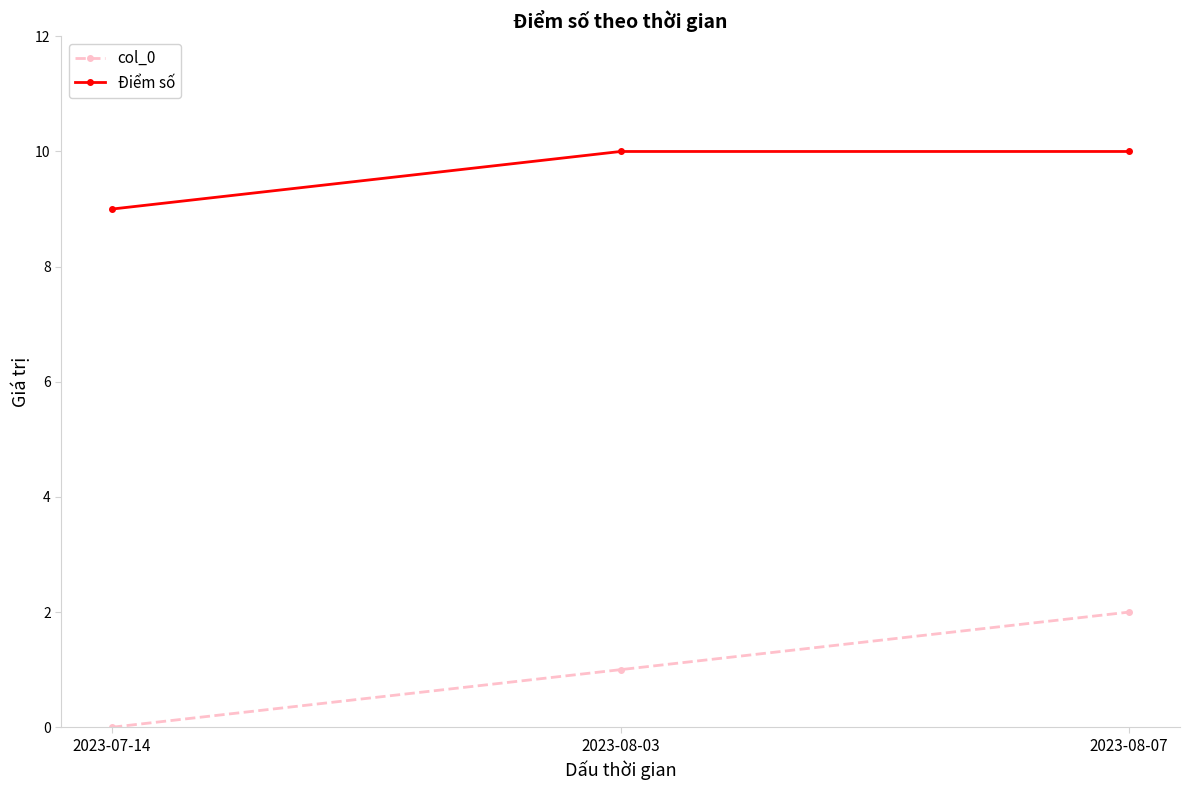

What position from the left is 2023-07-14?

1